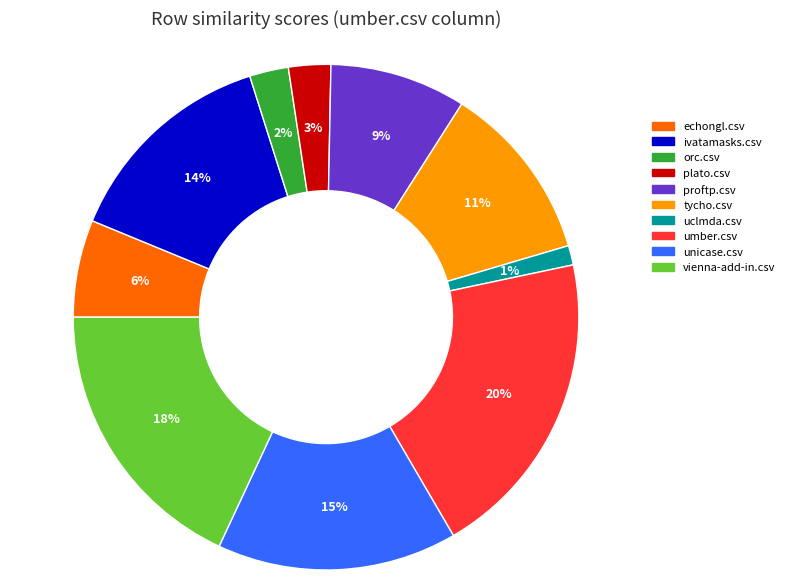

To the nearest percent, what is the average slice percentage?

10%